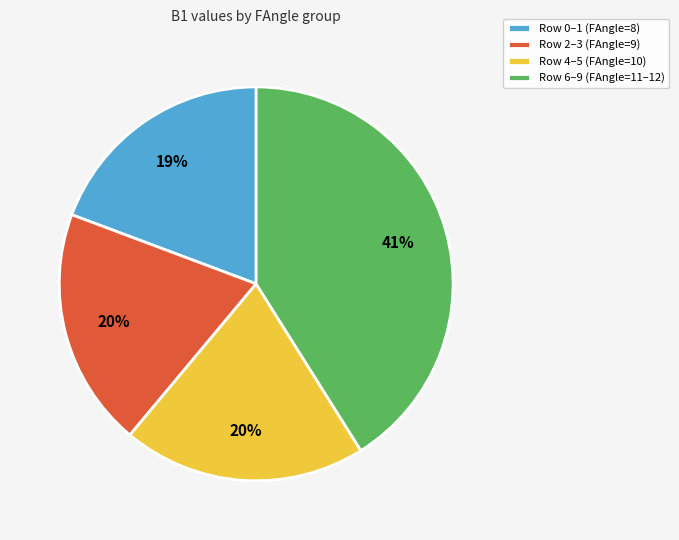

Is there any slice that represents more than half of the pie?

No